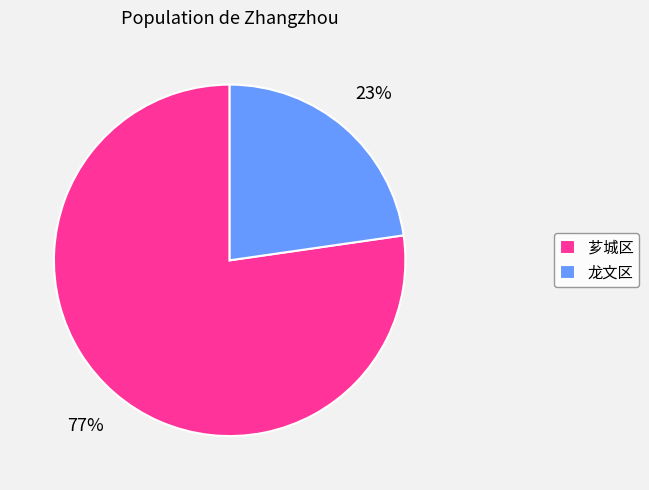

Which category has the smallest portion of the pie?

龙文区